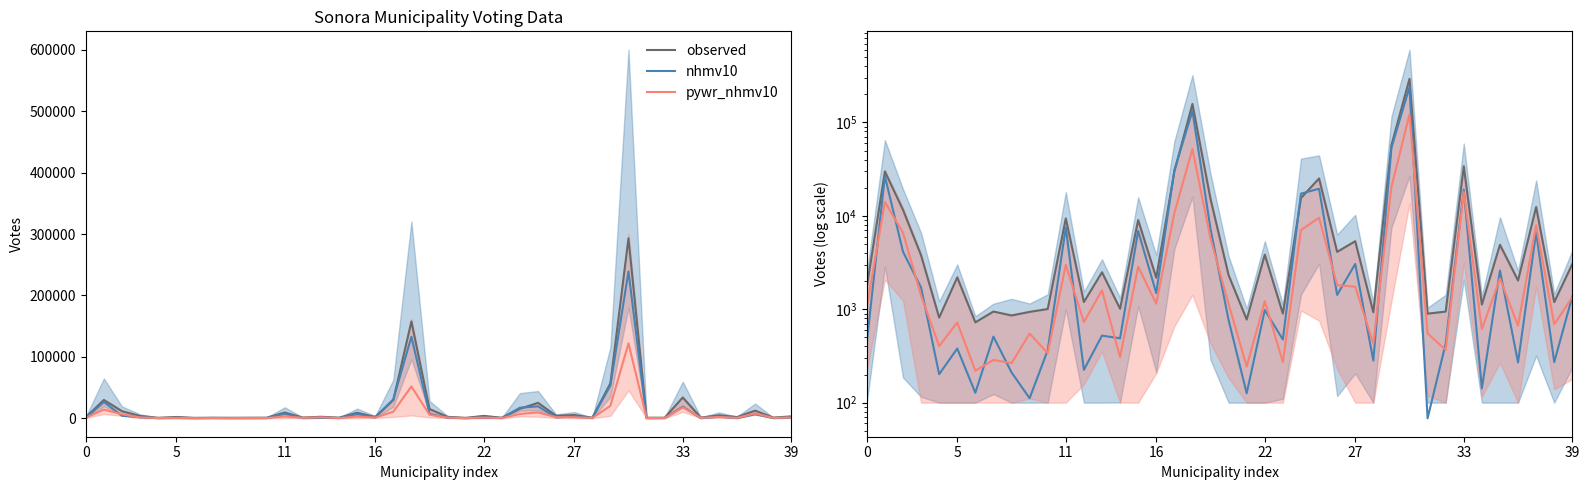

What is the lowest value of the pywr_nhmv10 series?

219.7